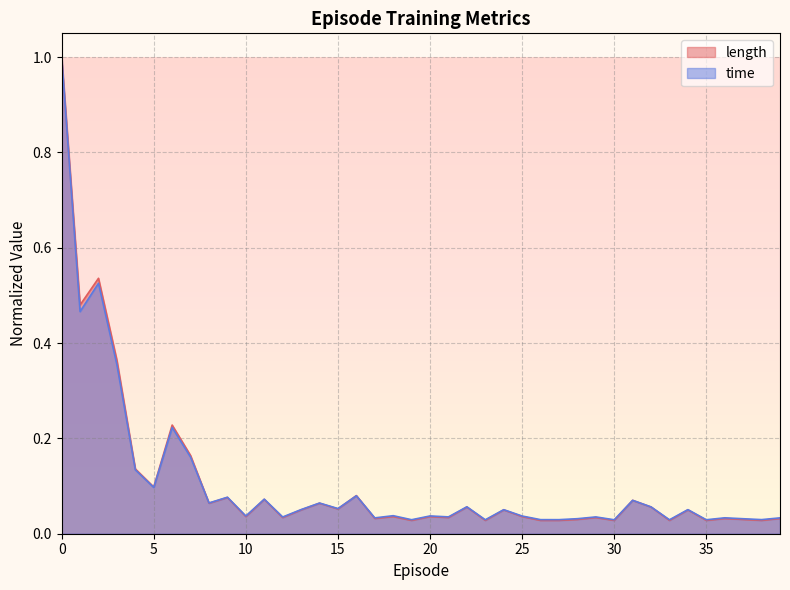

What is the difference between the maximum and second lowest values in the time series?

1.0